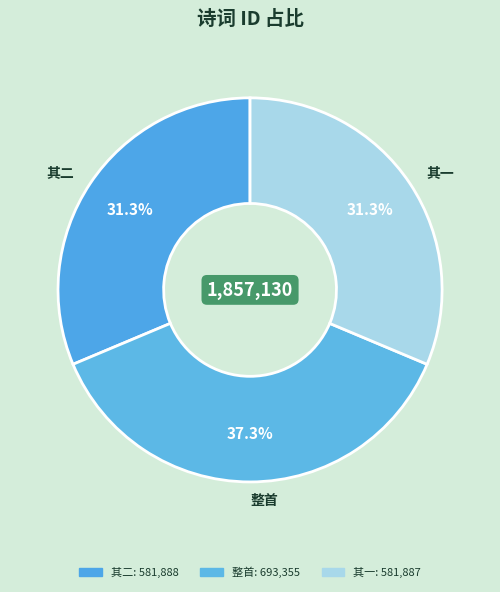

Does any single category account for the majority?

No